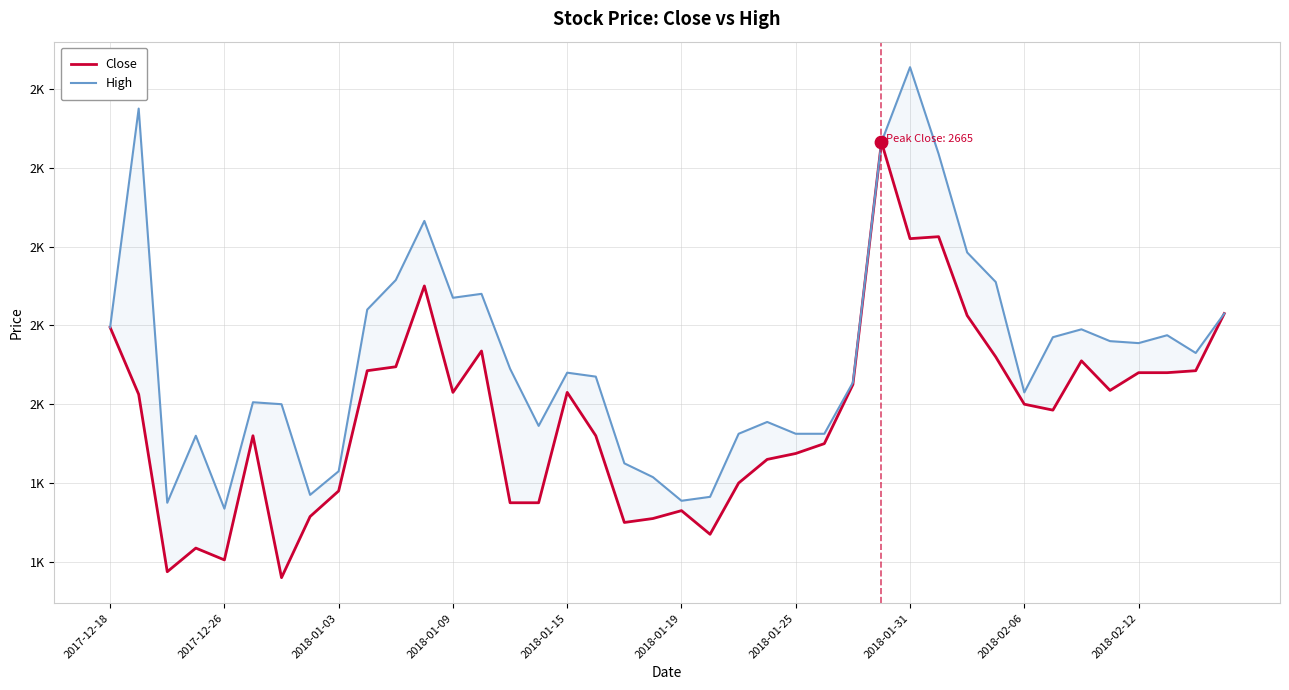

What is the total value across all series at 14?

3840